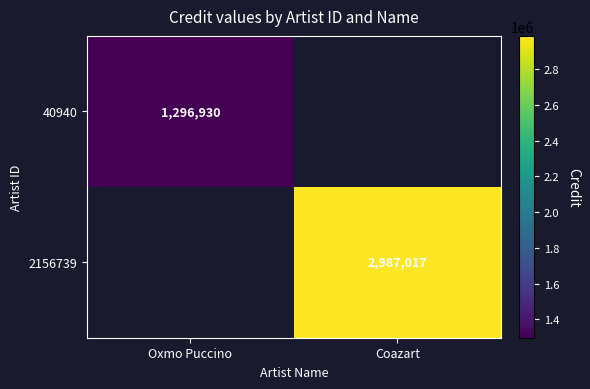

Which label corresponds to the largest value in the chart?

Coazart